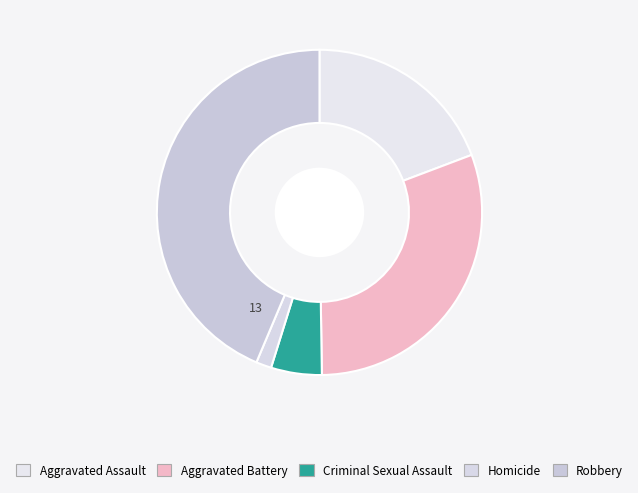

True or false: Aggravated Battery accounts for 31% of the total.

True